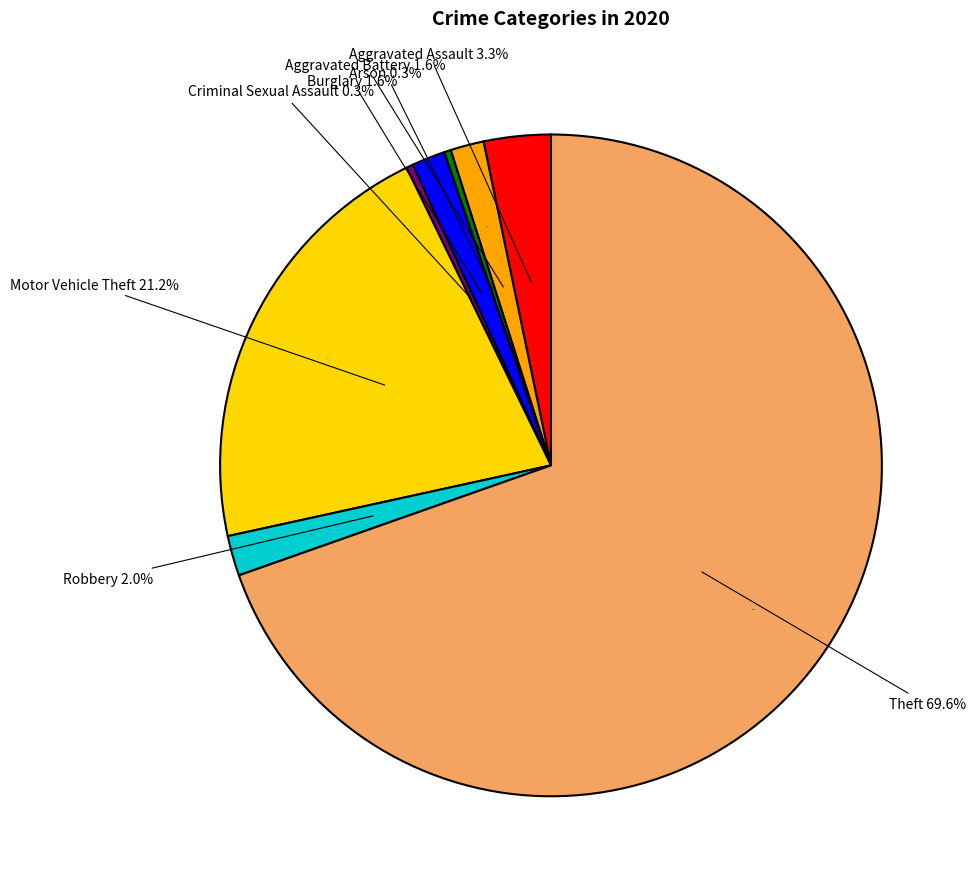

Which slice represents more than half of the pie?

Theft